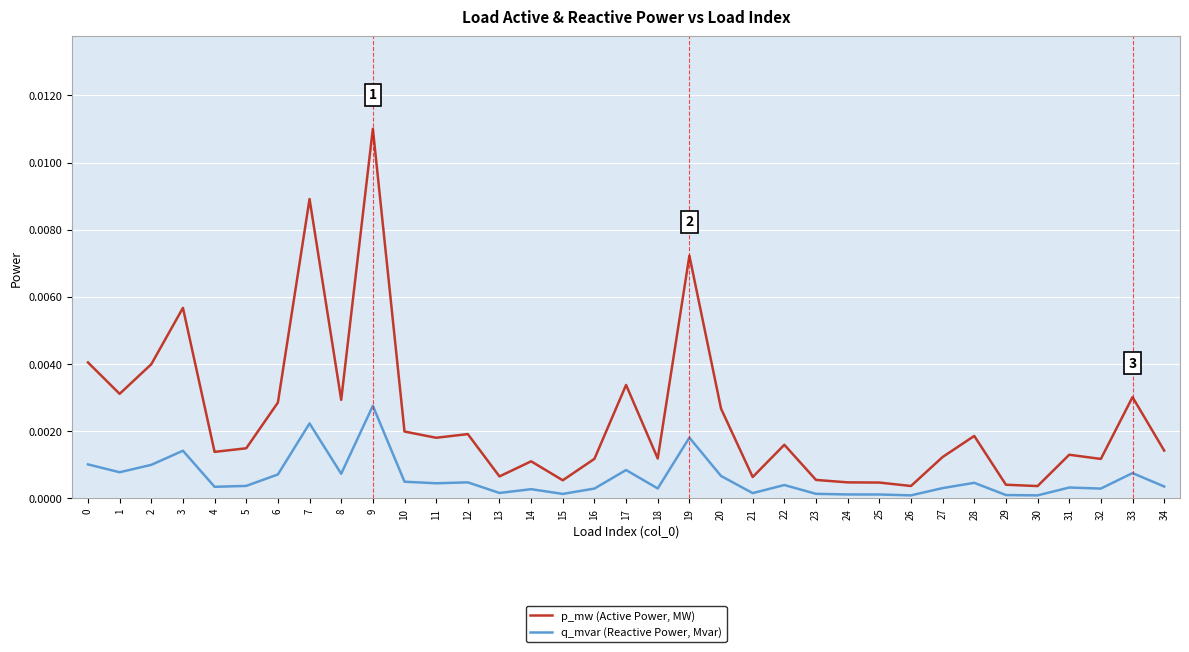

Where is the first local minimum for p_mw (Active Power, MW)?

1